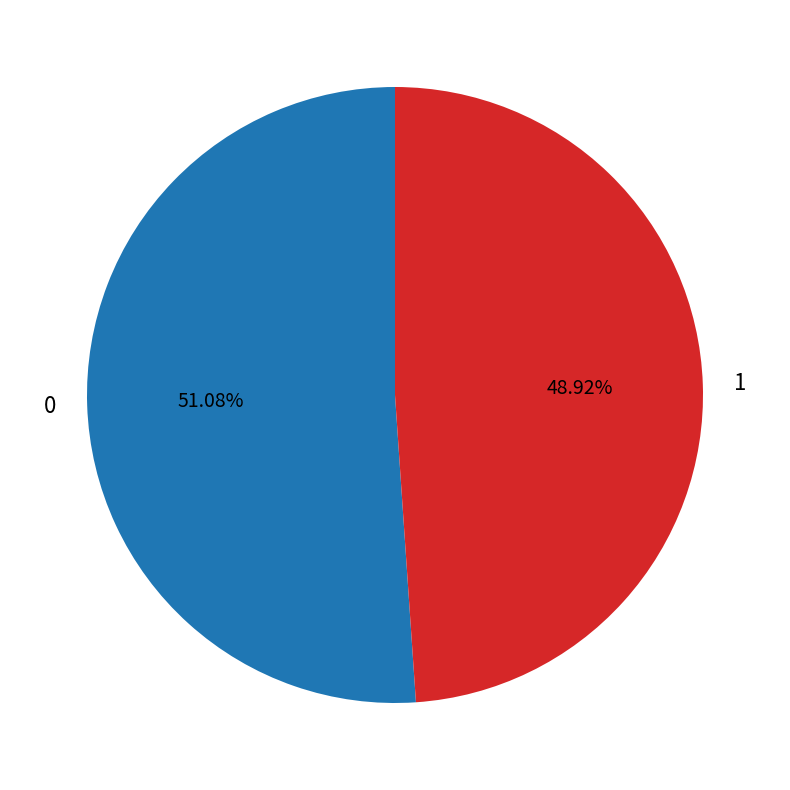

The 1 slice represents 63% of the pie. True or false?

False